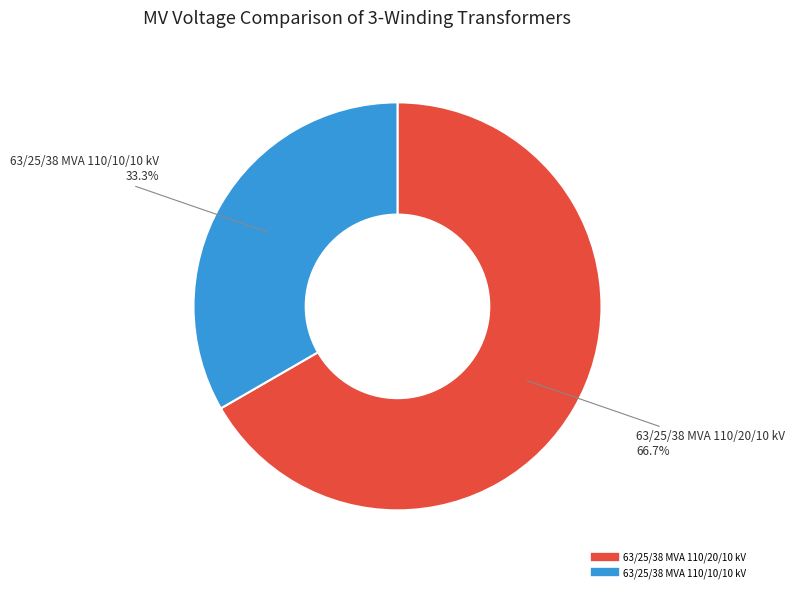

Is it true that 63/25/38 MVA 110/20/10 kV is 67% of the pie?

True